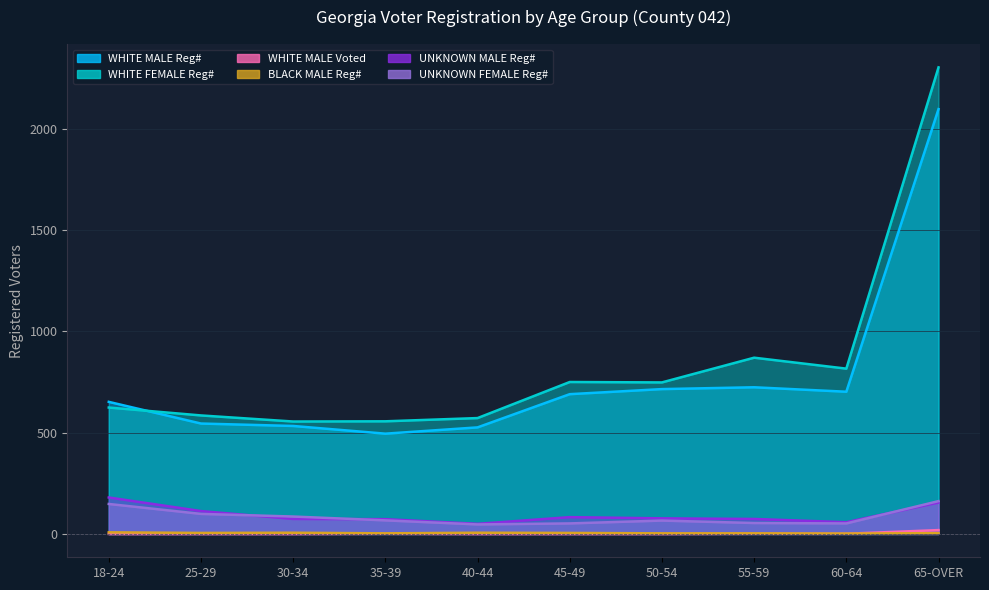

At which category is the sum across all series the highest?

65-OVER